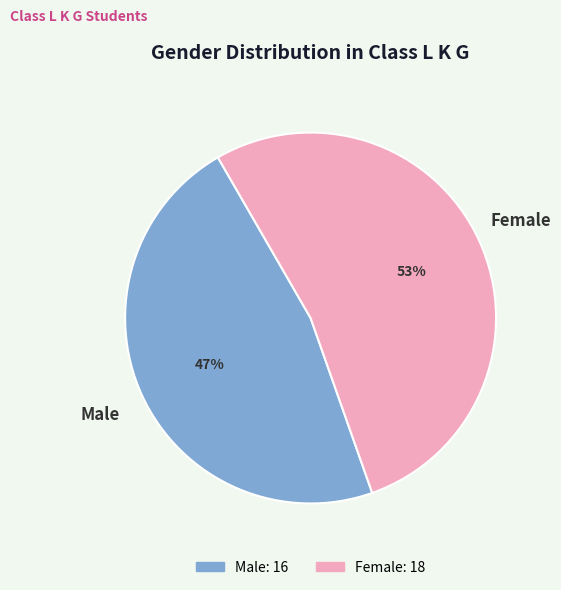

How many slices are in this pie chart?

2